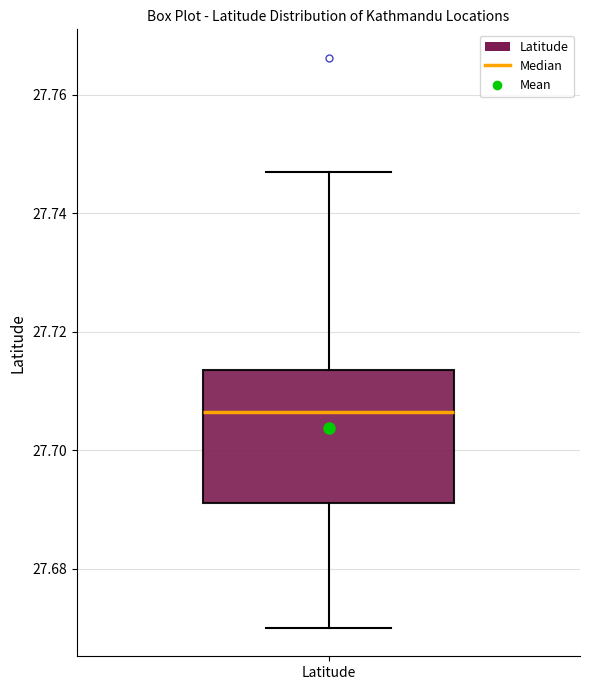

Read this box plot against the y-axis: the position of the median line, the range covered by the box, and the ends of both whiskers. The values are not printed on the chart, so give them approximately, as read against the axis.

median 27.706, box 27.692 to 27.714, whiskers 27.670 to 27.748